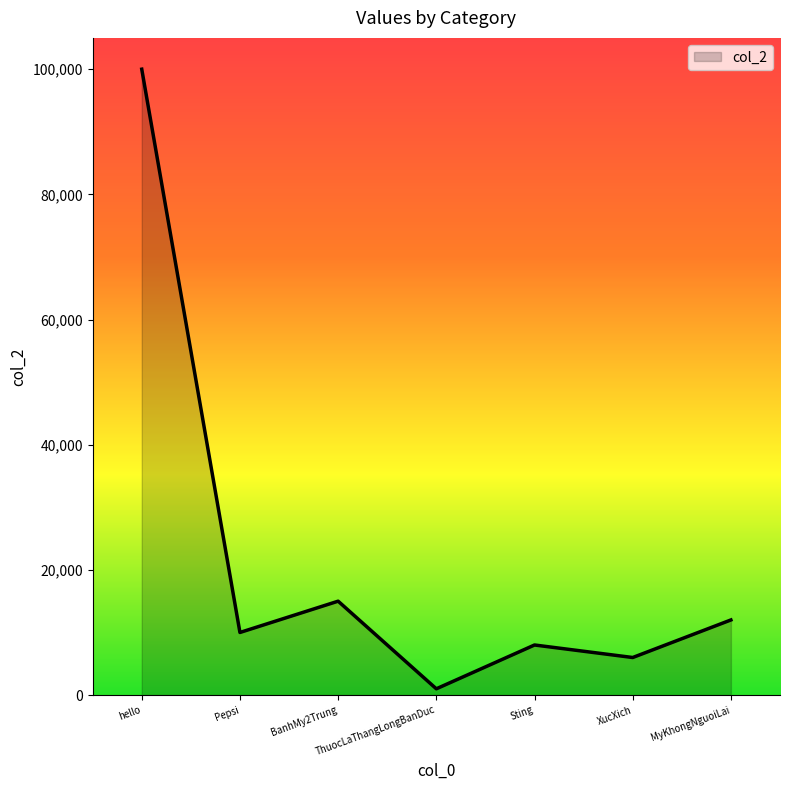

At which category does the data reach its first local valley?

Pepsi